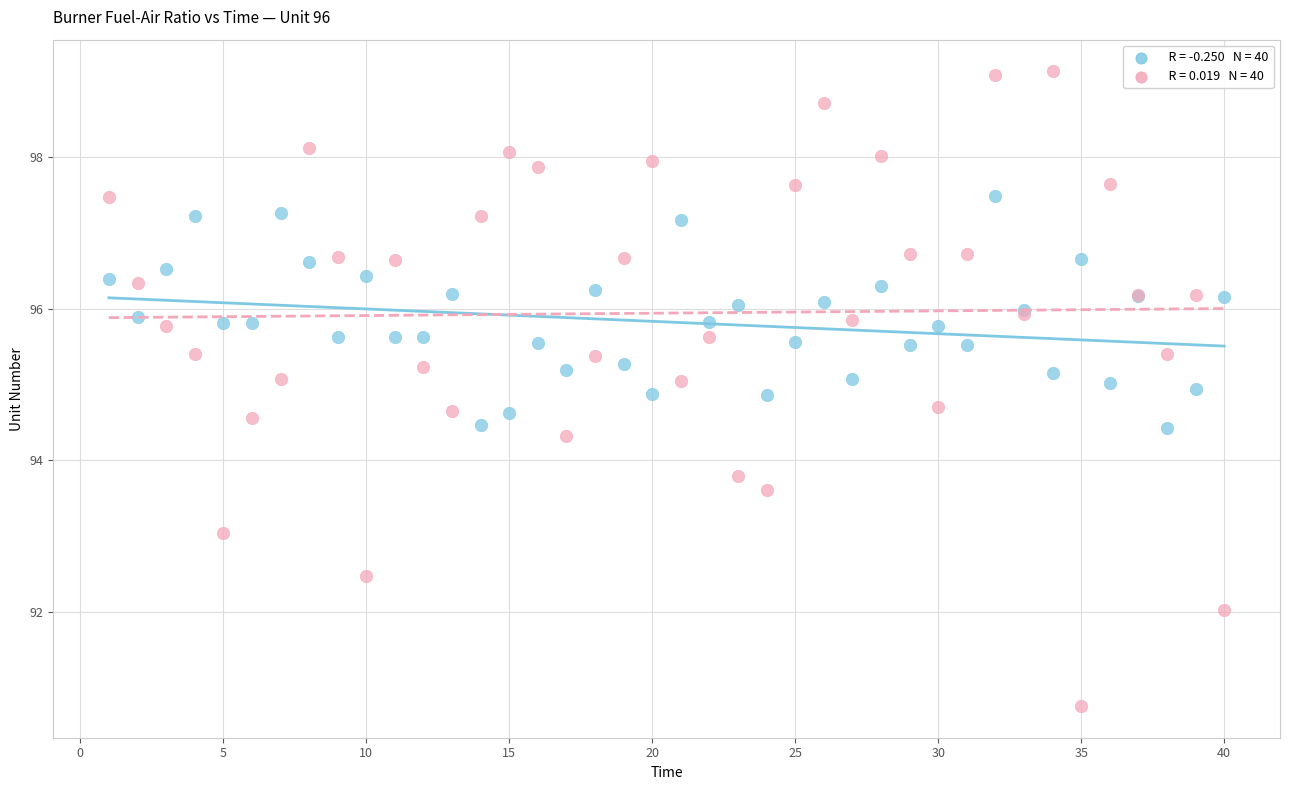

Across all series, what Y value is closest to 94?

93.8